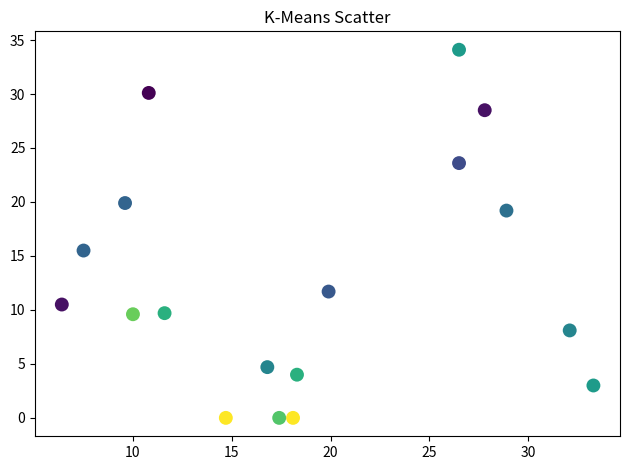

What Y value in the scatter plot is closest to 17?

15.5